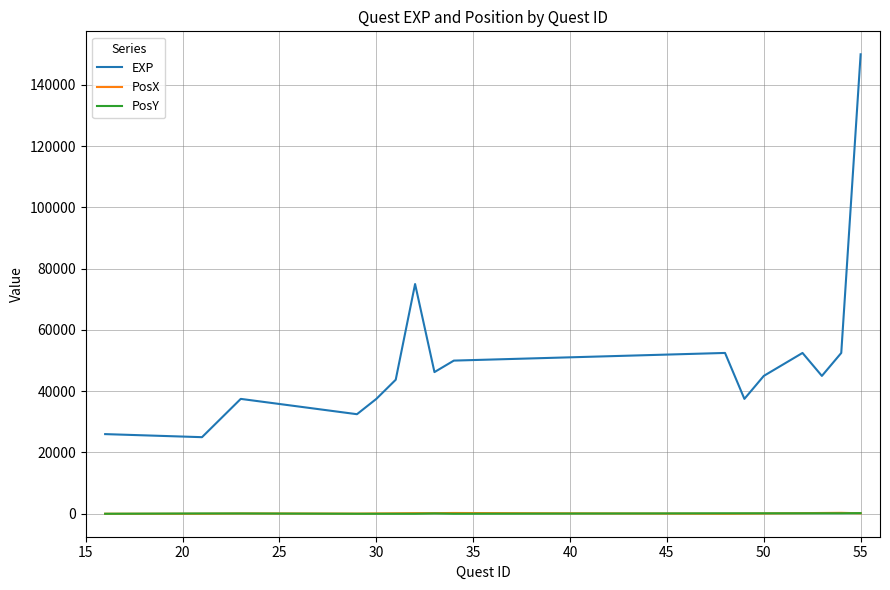

True or false: PosX and EXP intersect in this chart.

False